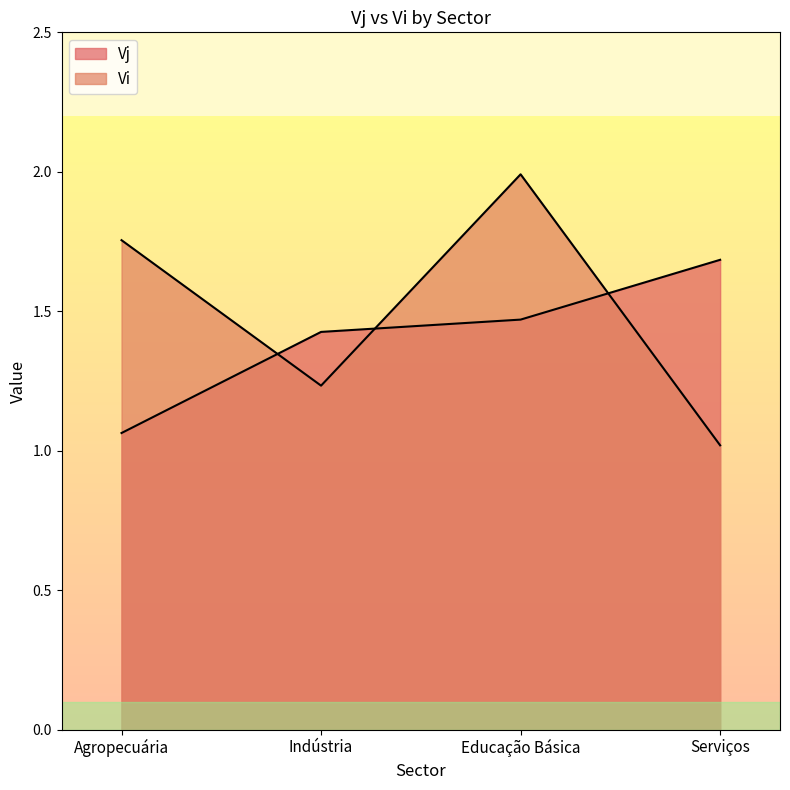

What is the total value across all series at Indústria?

2.7